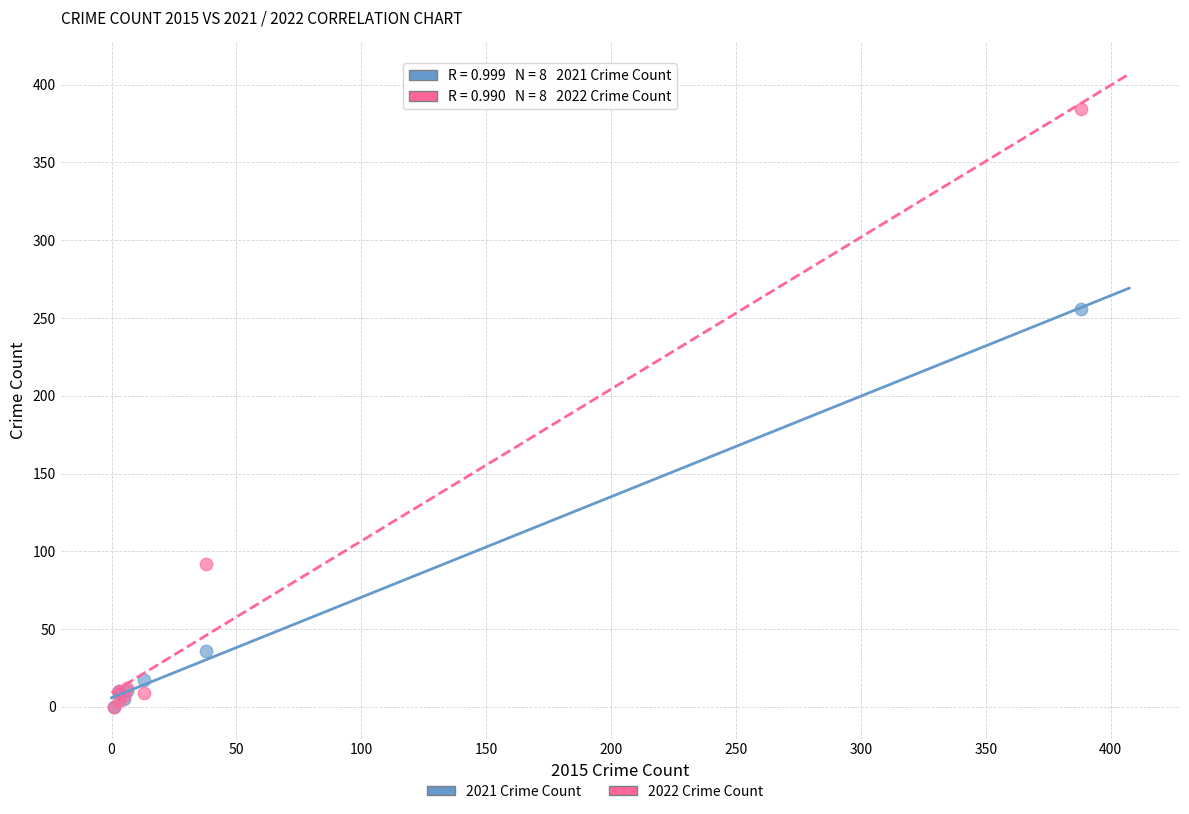

Across all series, what Y value is closest to 192?

256